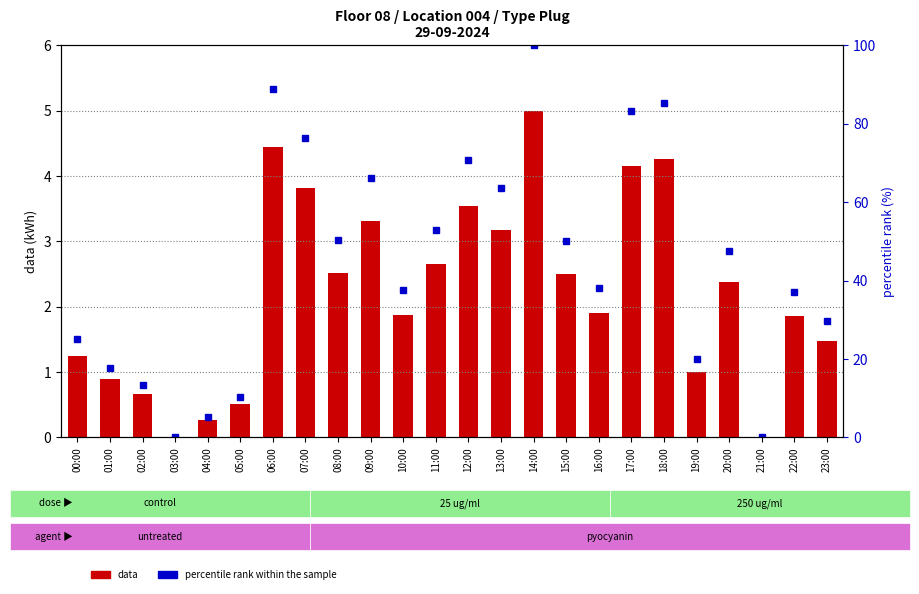

Is it true that data equals 0.9 at 01:00?

True